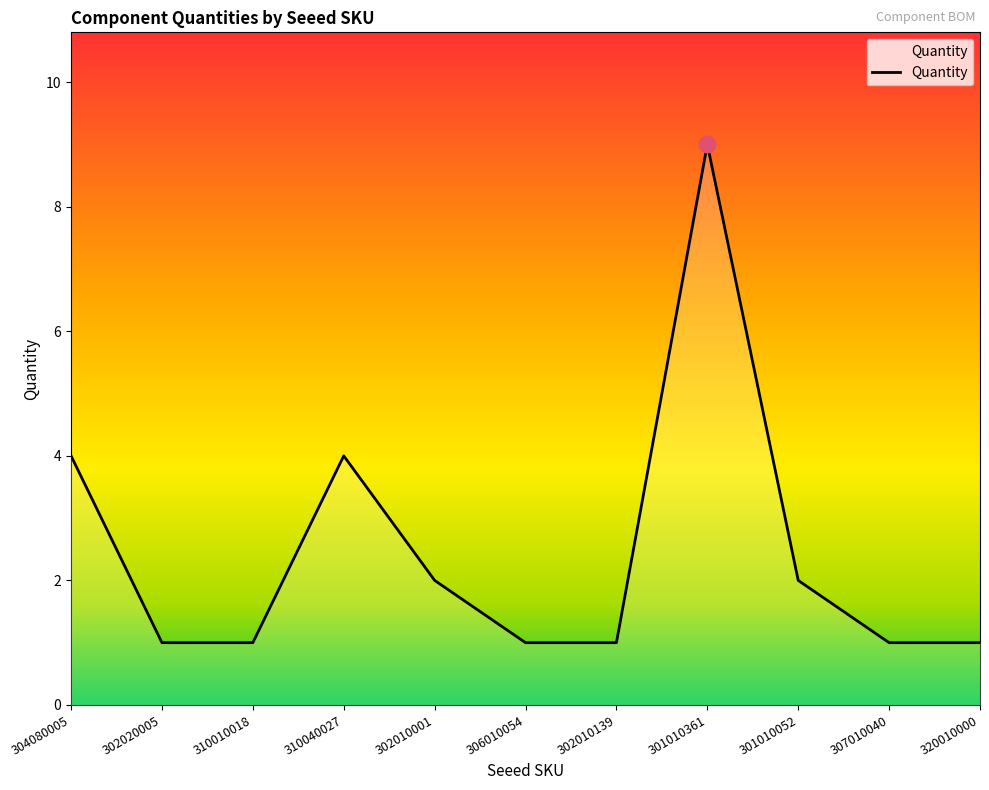

Approximately how many times larger is the value at 304080005 compared to 307010040?

4.0